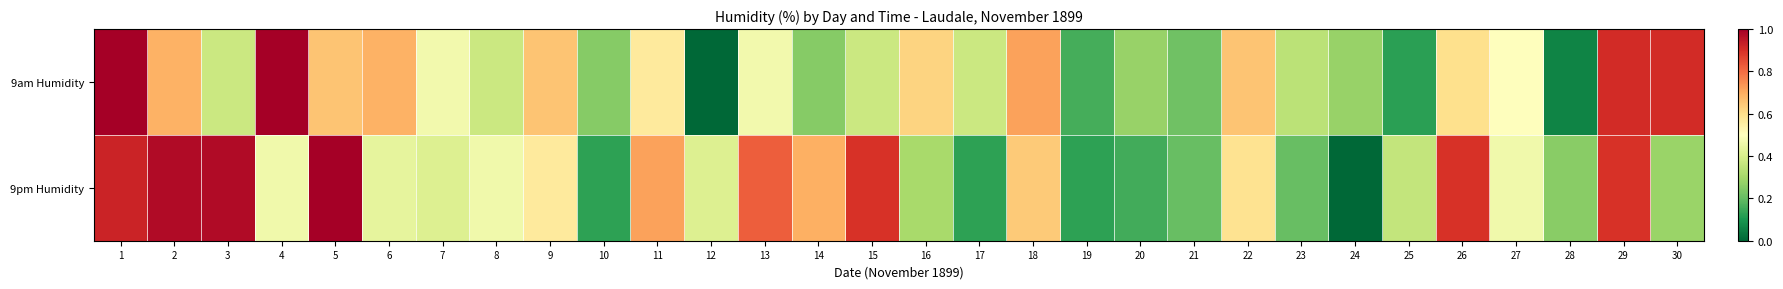

What is the total value across all series at 8?

0.8